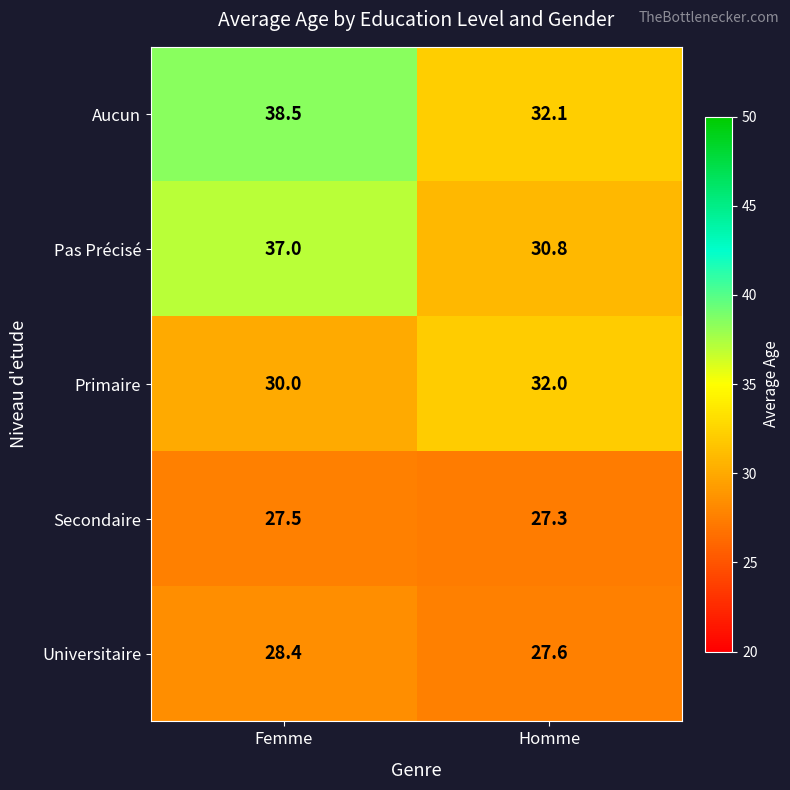

How many data points does each series have?

2